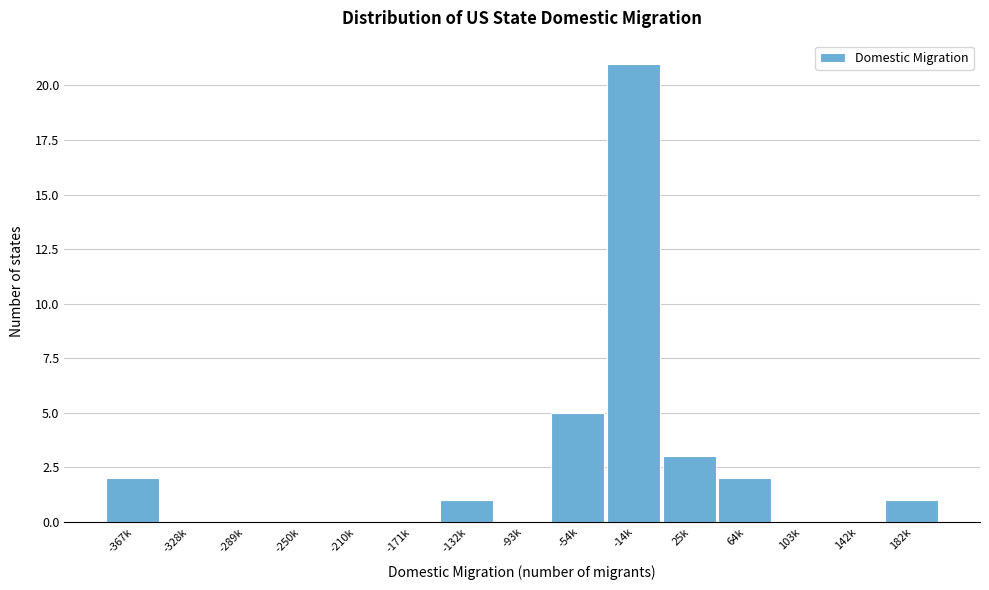

Reading left to right, what are all the values shown in this chart?

-367k=2	-328k=0	-289k=0	-250k=0	-210k=0	-171k=0	-132k=1	-93k=0	-54k=5	-14k=21	25k=3	64k=2	103k=0	142k=0	182k=1